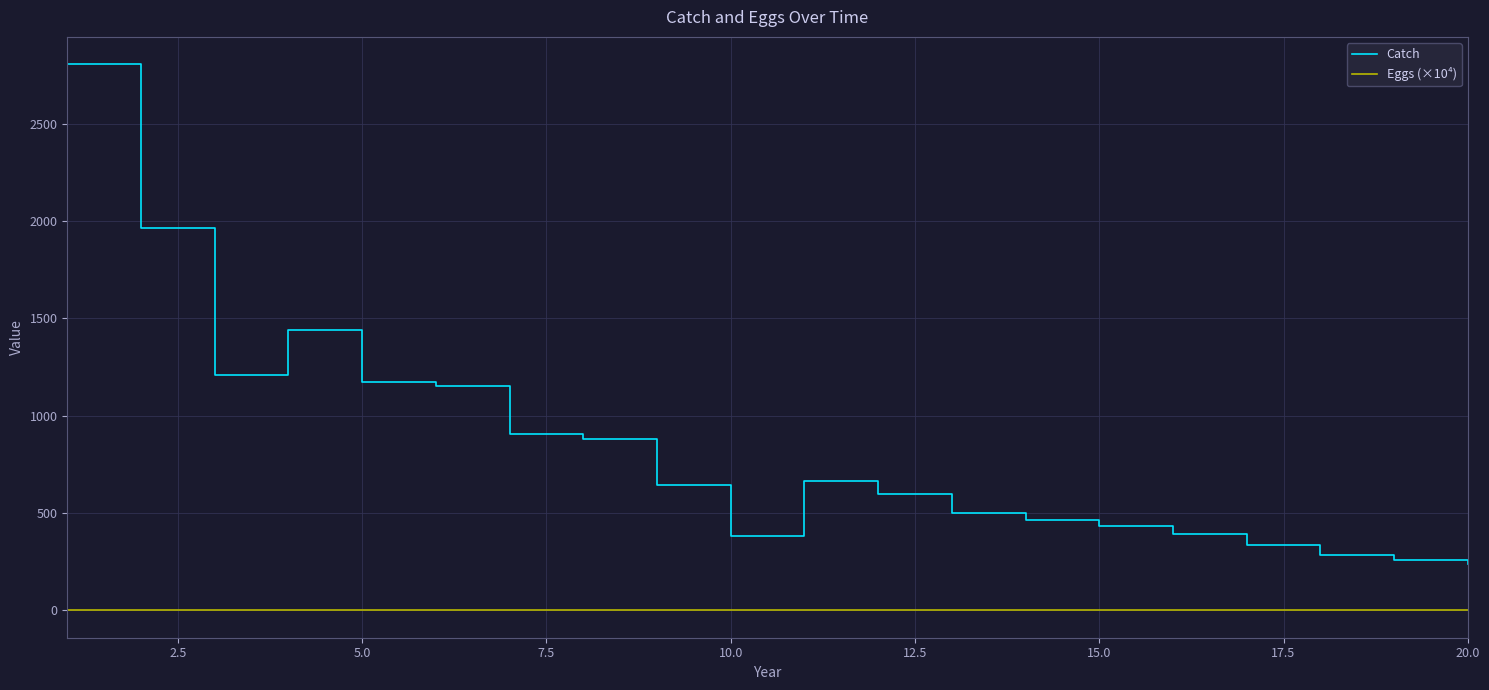

True or false: Catch has more than 0 interior local peaks.

True